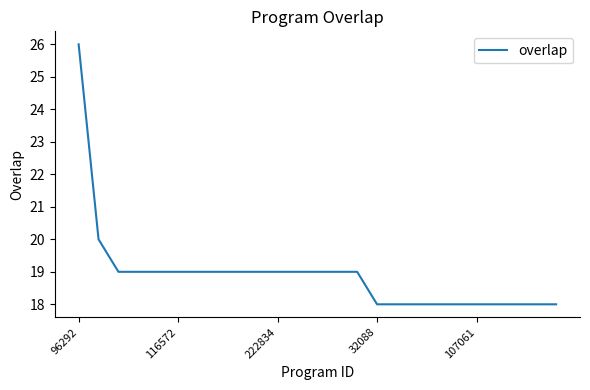

How many series are shown in this chart?

1